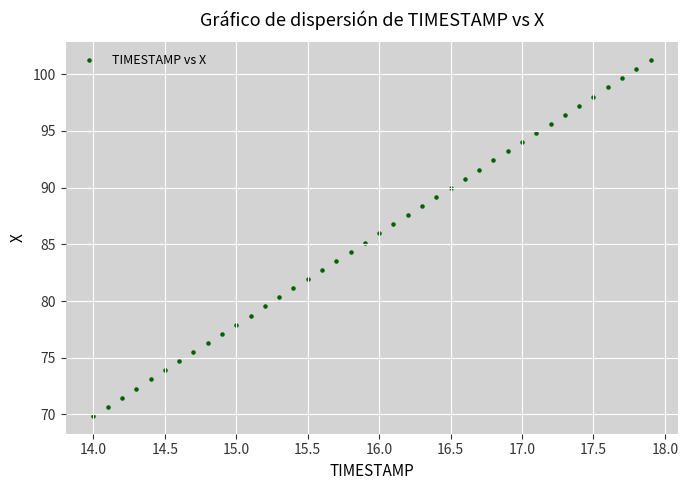

What is the range of Y values (max minus min)?

31.4